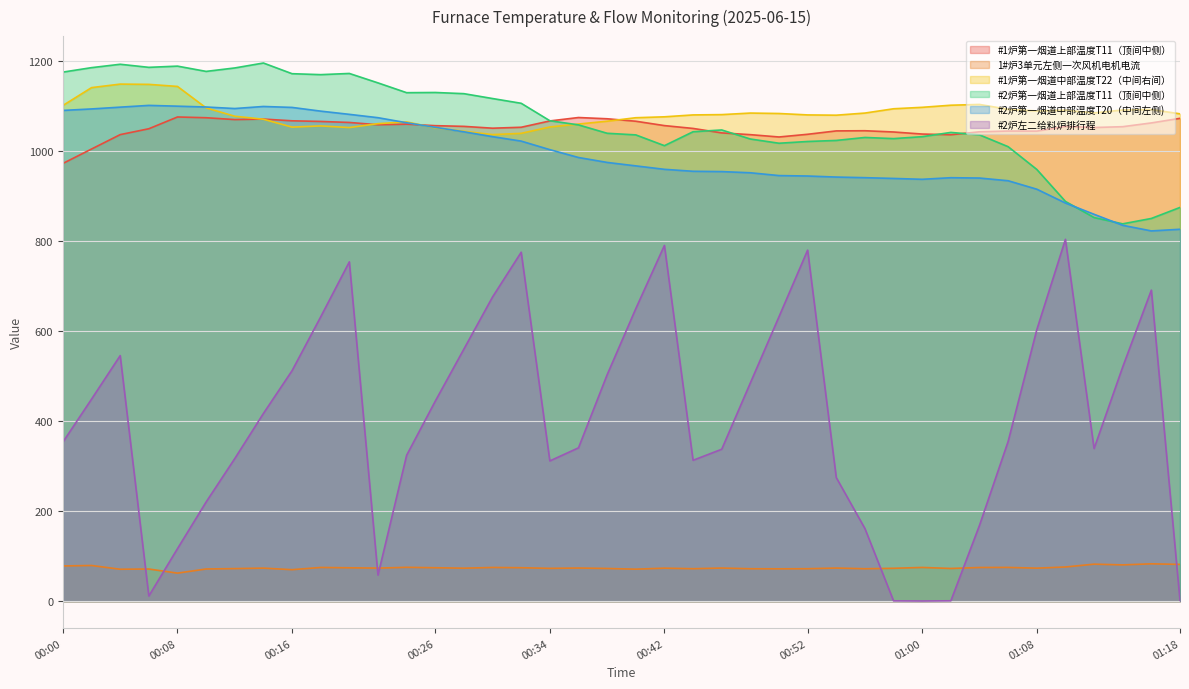

What is the difference between the maximum and second lowest values in the 1#炉3单元左侧一次风机电机电流 series?

13.0